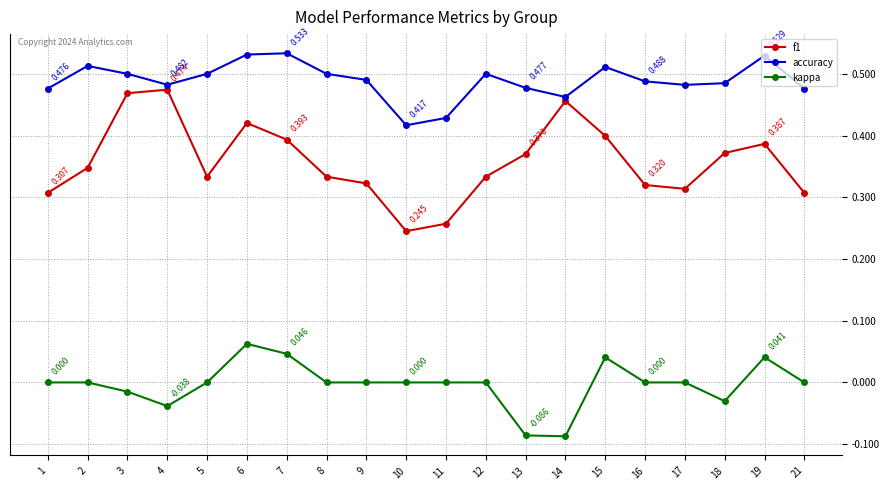

Is it true that accuracy equals 0.3 at 4?

False